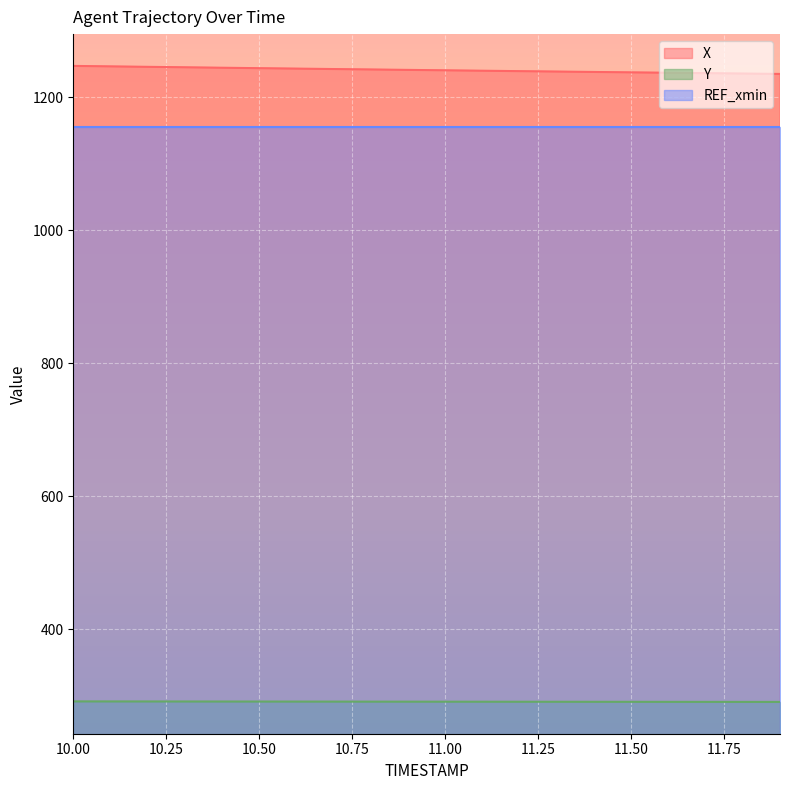

True or false: X has more than 0 points higher than both neighbors.

False